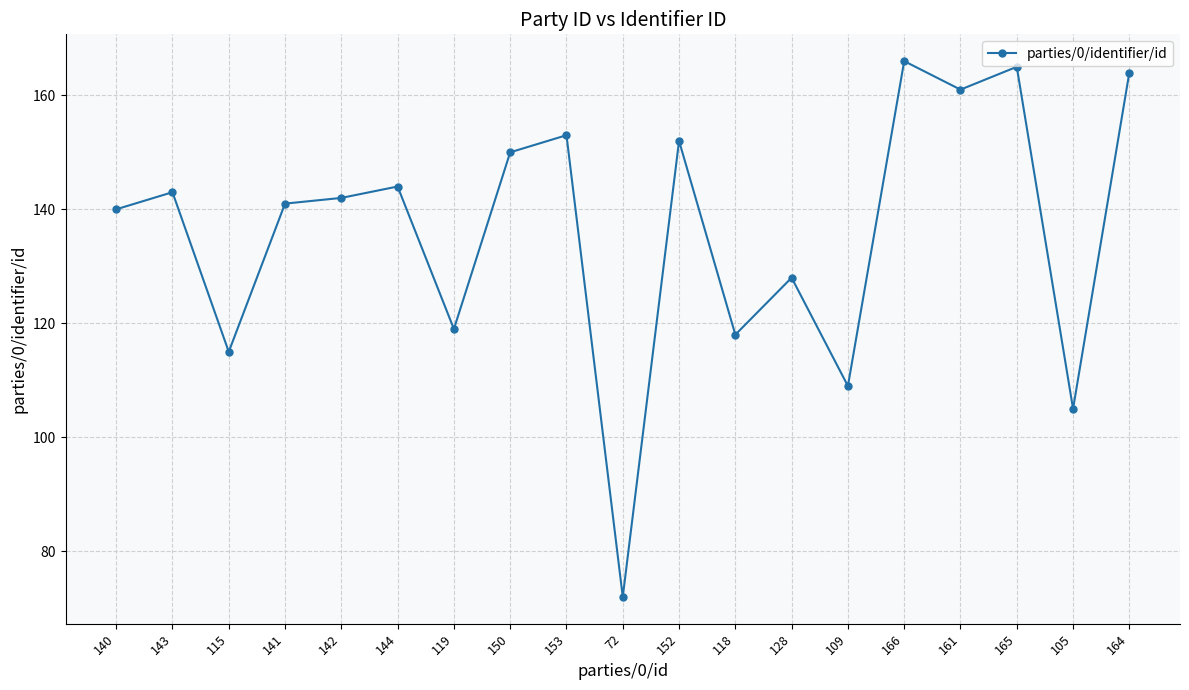

List the labels in order of value, largest first.

166, 165, 164, 161, 153, 152, 150, 144, 143, 142, 141, 140, 128, 119, 118, 115, 109, 105, 72